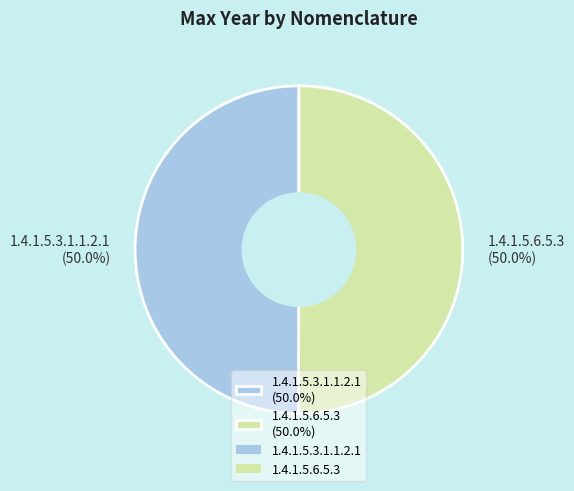

To the nearest percent, what portion does 1.4.1.5.6.5.3 represent?

50%